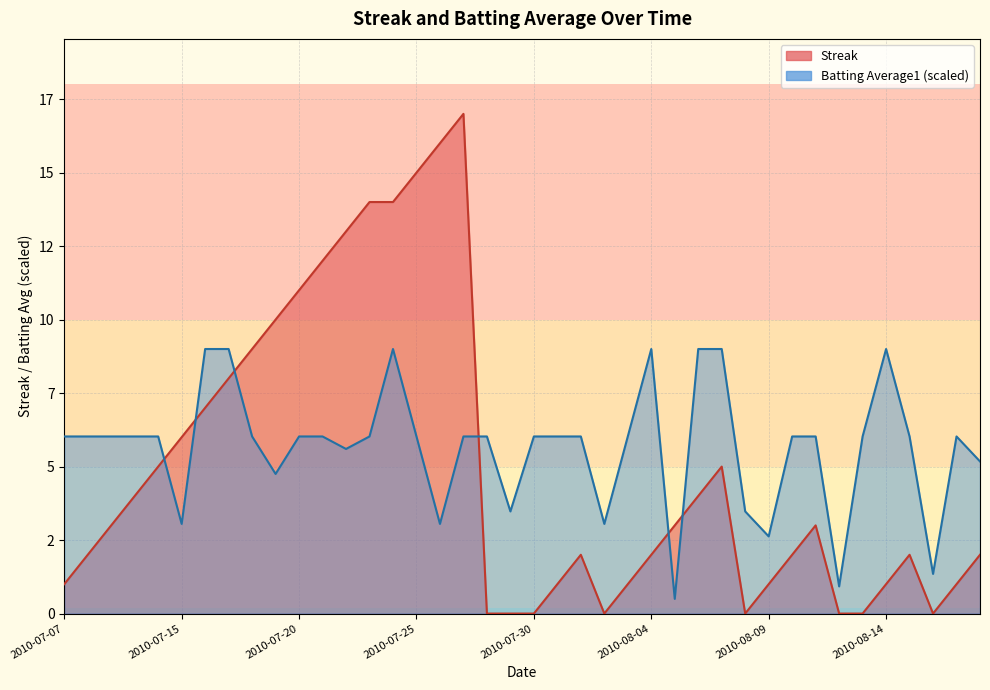

Rank the series by their average value, from lowest to highest.

Streak, Batting Average1